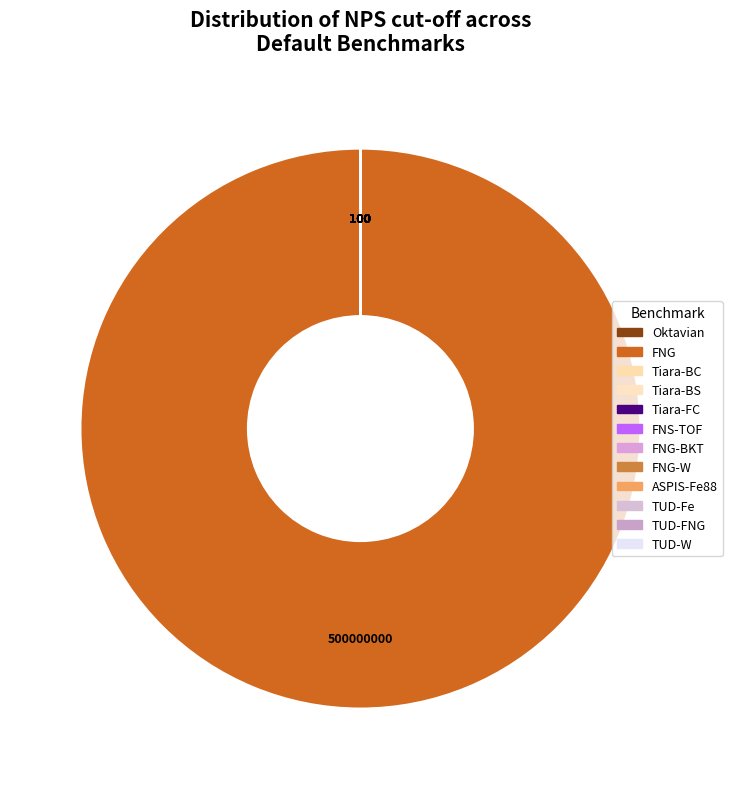

Which slice is the smallest?

Oktavian